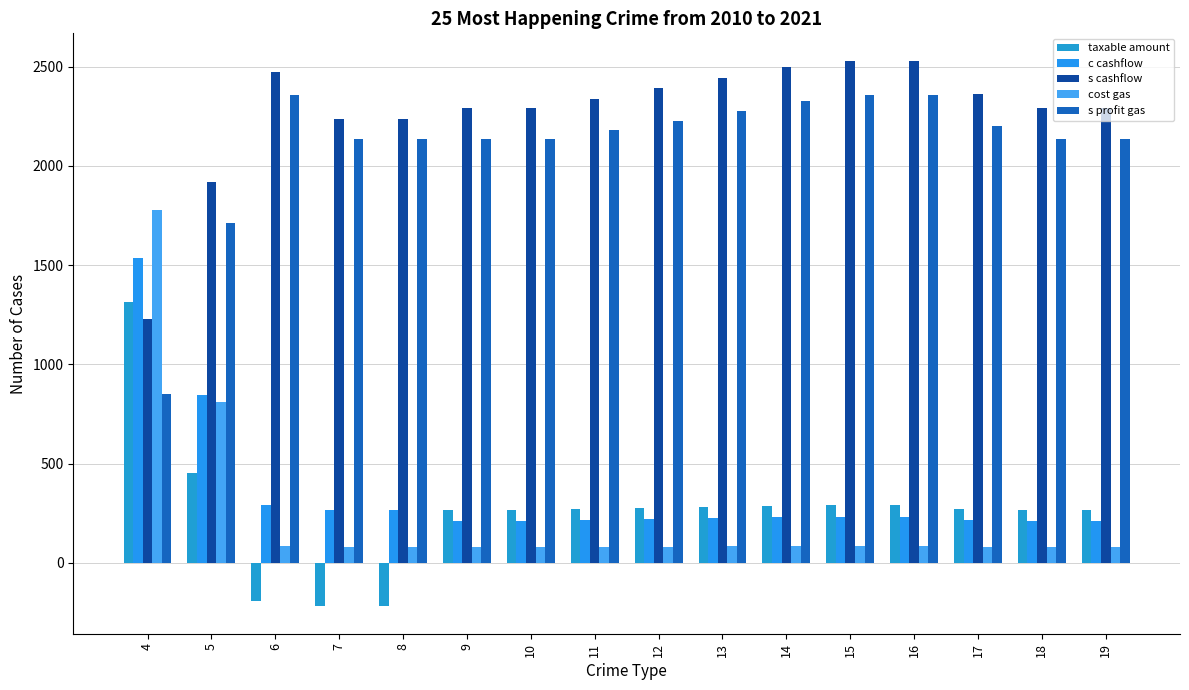

Rank the series by their maximum value, from highest to lowest.

s cashflow, s profit gas, cost gas, c cashflow, taxable amount